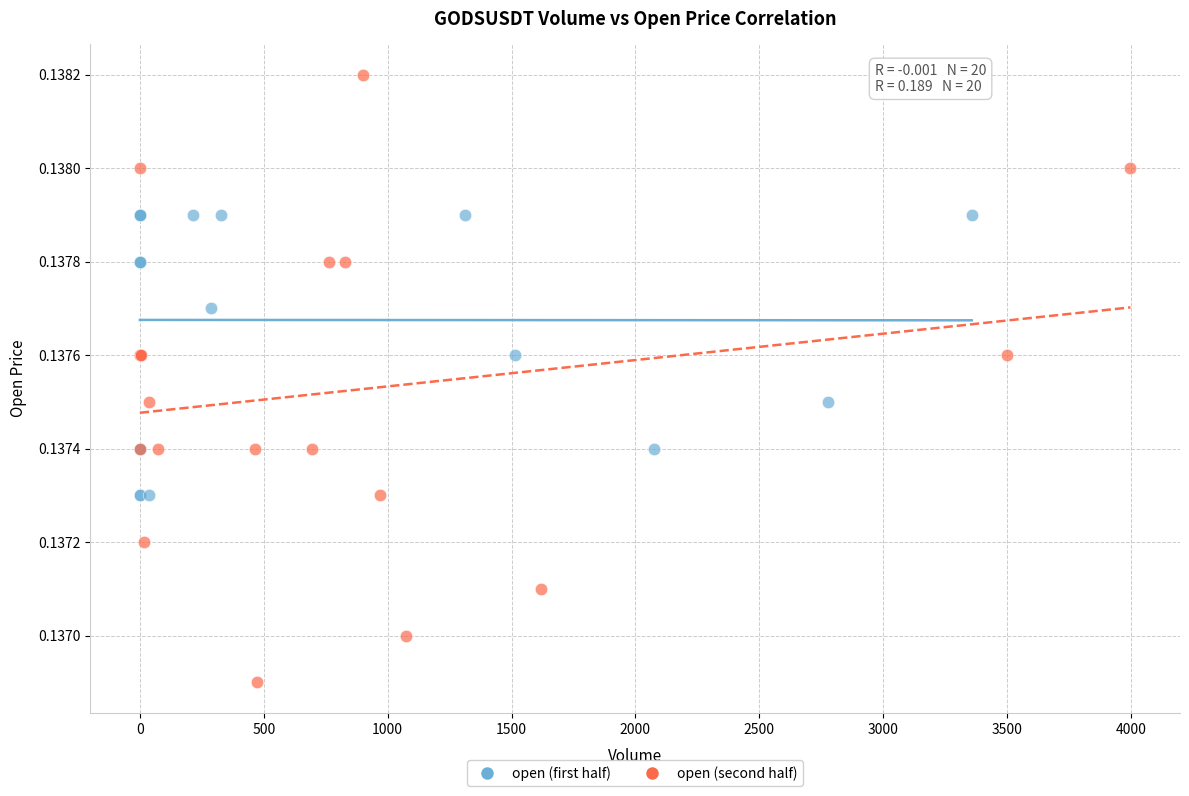

Which series reaches the minimum Y coordinate?

open (second half)